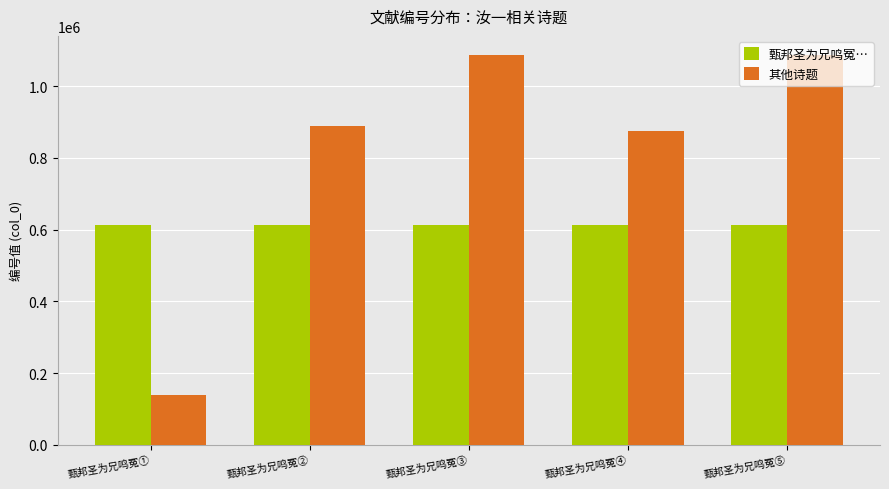

What is the sum of all 其他诗题 values?

4077048